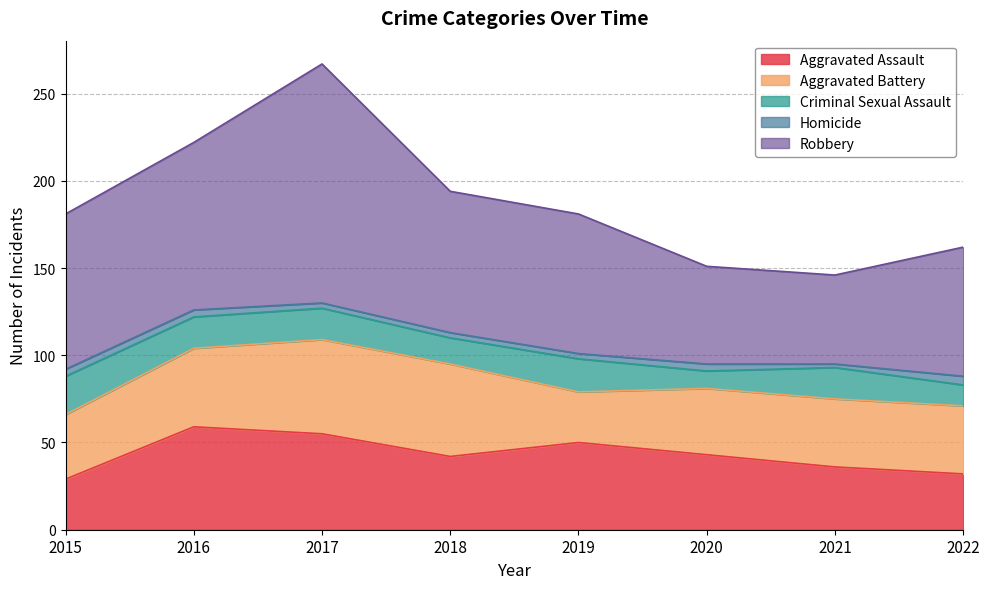

Count the number of data series in this chart.

5